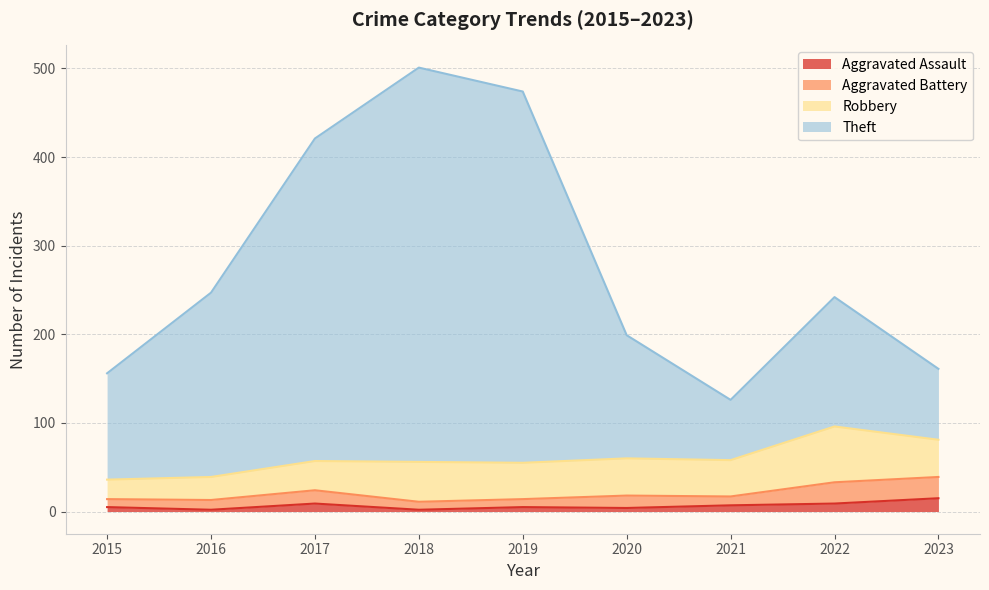

True or false: Theft and Aggravated Assault intersect in this chart.

False